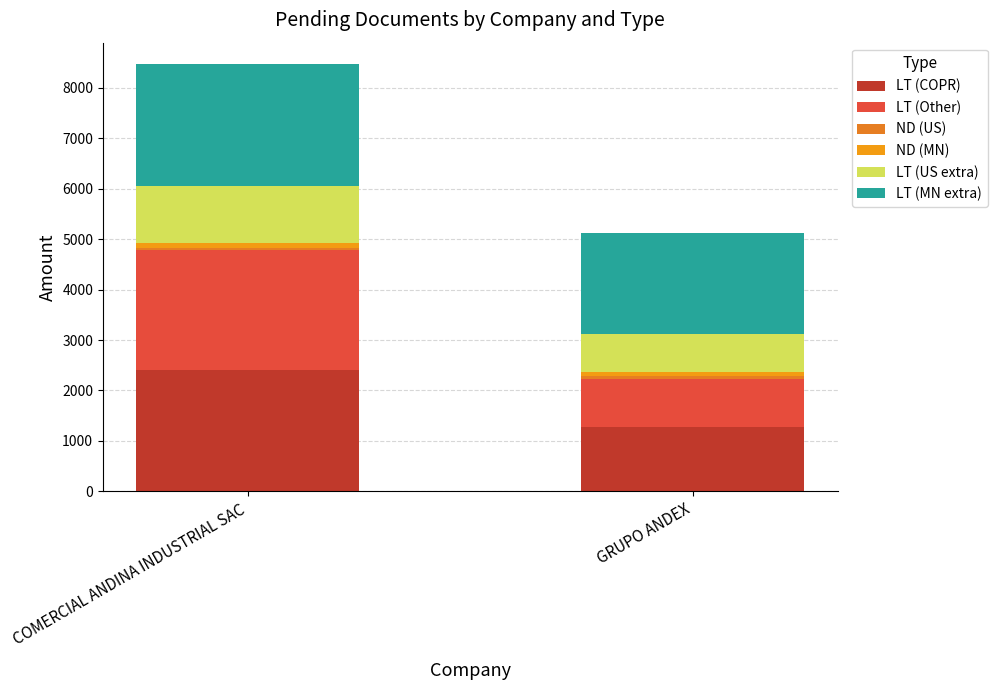

What is the label of the 2nd bar from the right?

COMERCIAL ANDINA INDUSTRIAL SAC